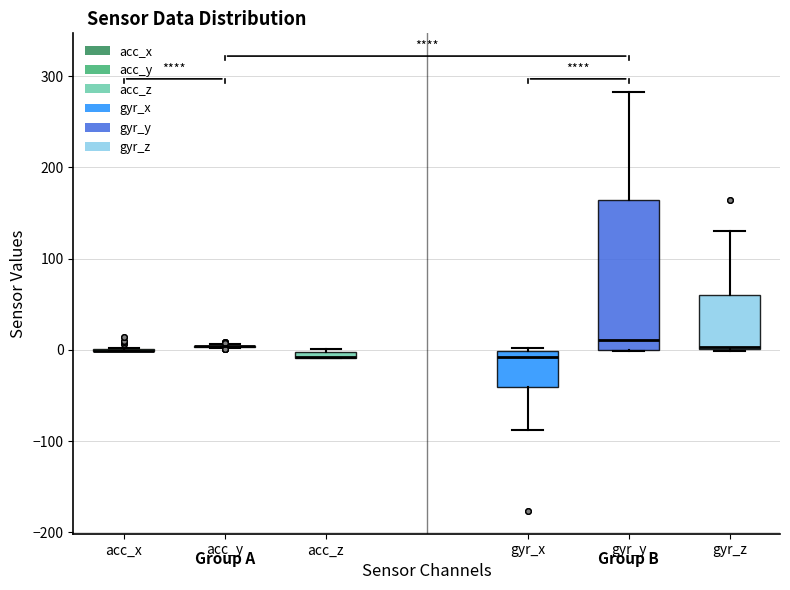

Where does the lower whisker of the box for gyr_x end on the y-axis? The values are not printed on the chart, so give them approximately, as read against the axis.

-90